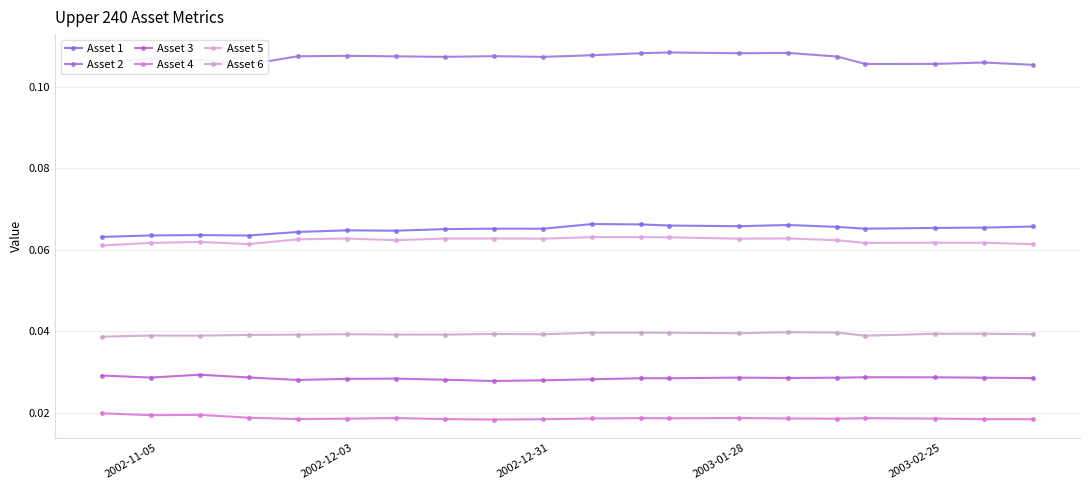

True or false: Asset 1 and Asset 5 cross at least once.

False